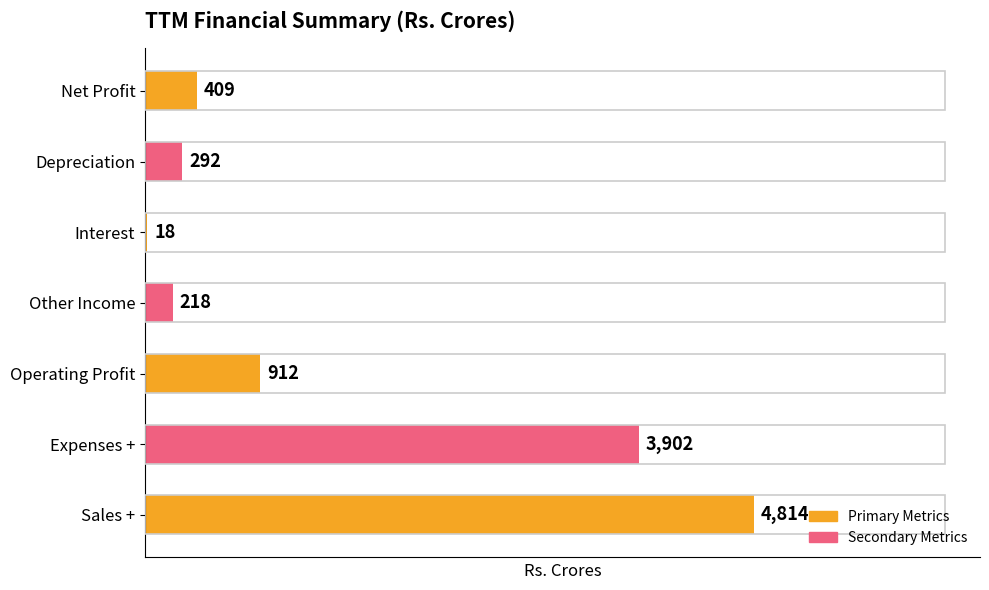

Between Depreciation and Sales +, which is larger?

Sales +